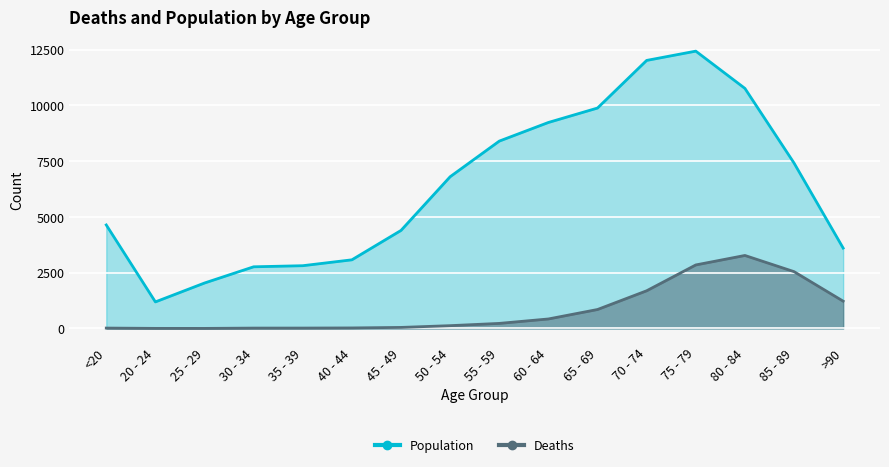

True or false: Deaths and Population intersect in this chart.

False